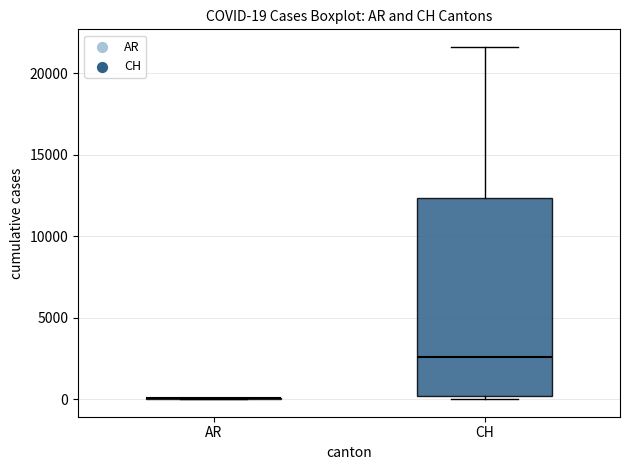

Which box is the tallest, from its lower edge to its upper edge?

CH